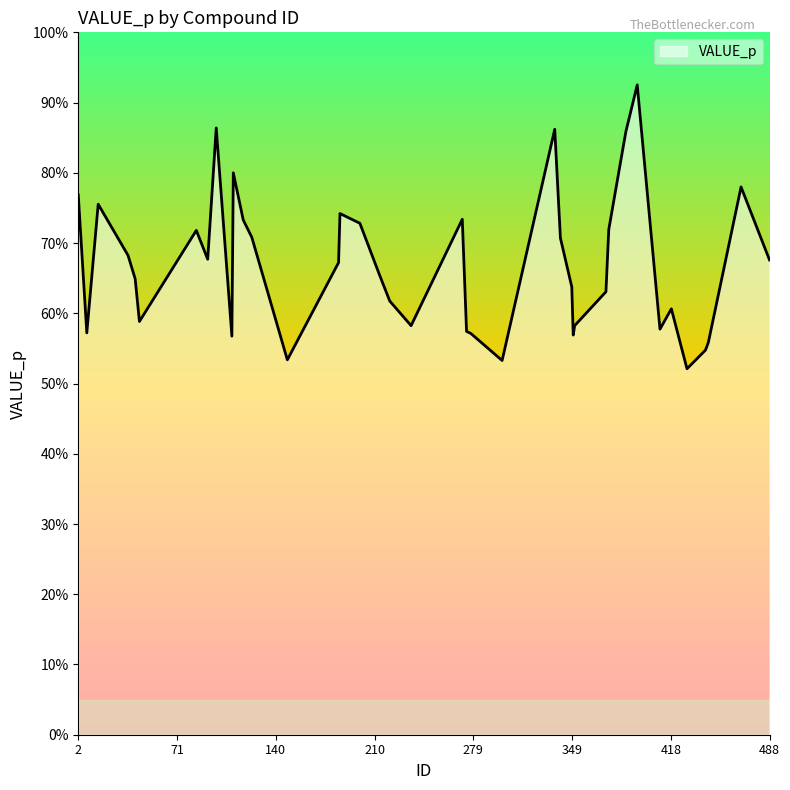

Which category has the highest value across all series?

395